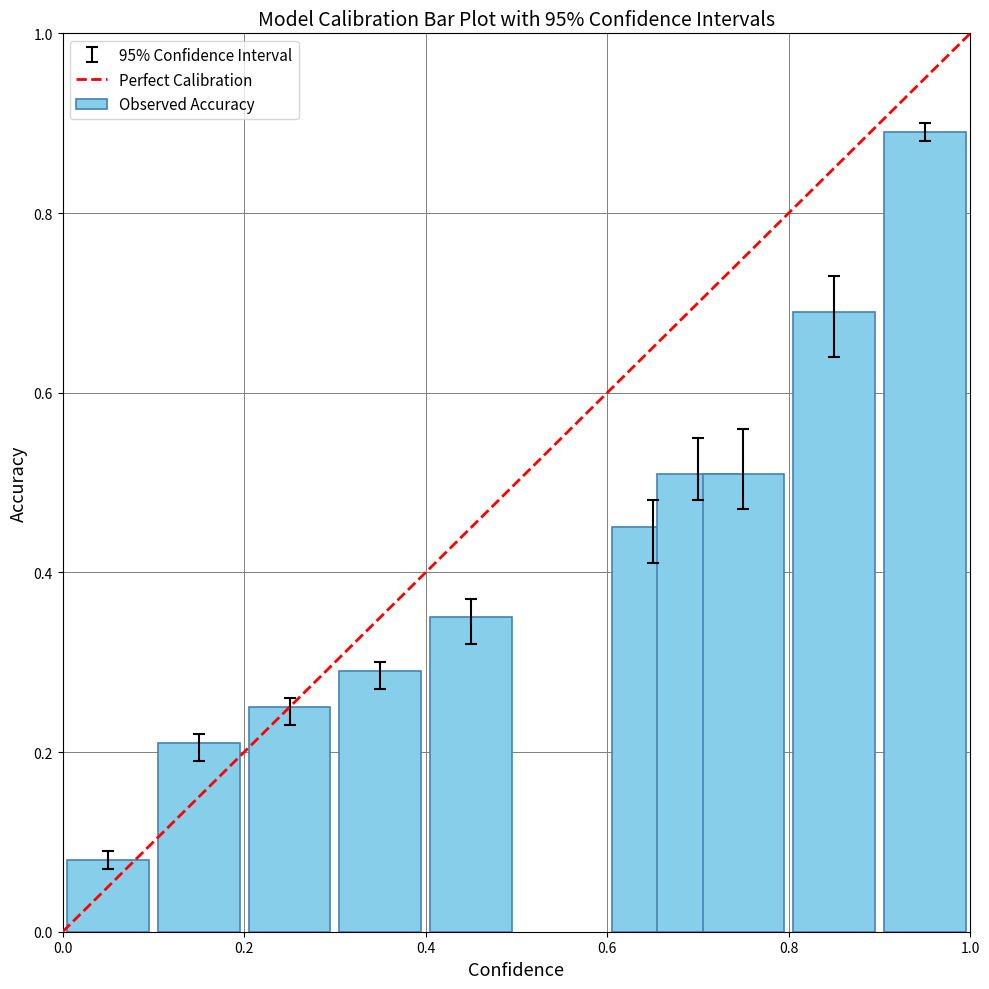

What is the average value?

0.4